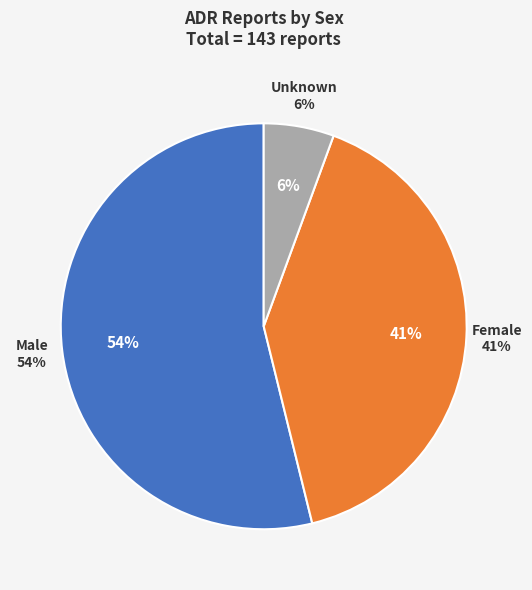

Rank the categories by value from highest to lowest.

Male, Female, Unknown